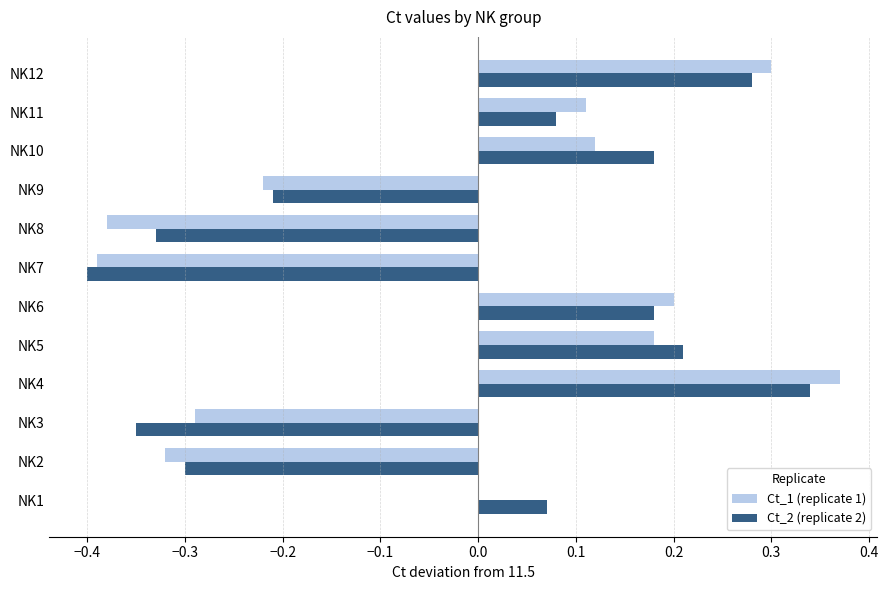

Count the number of categories in the chart.

12